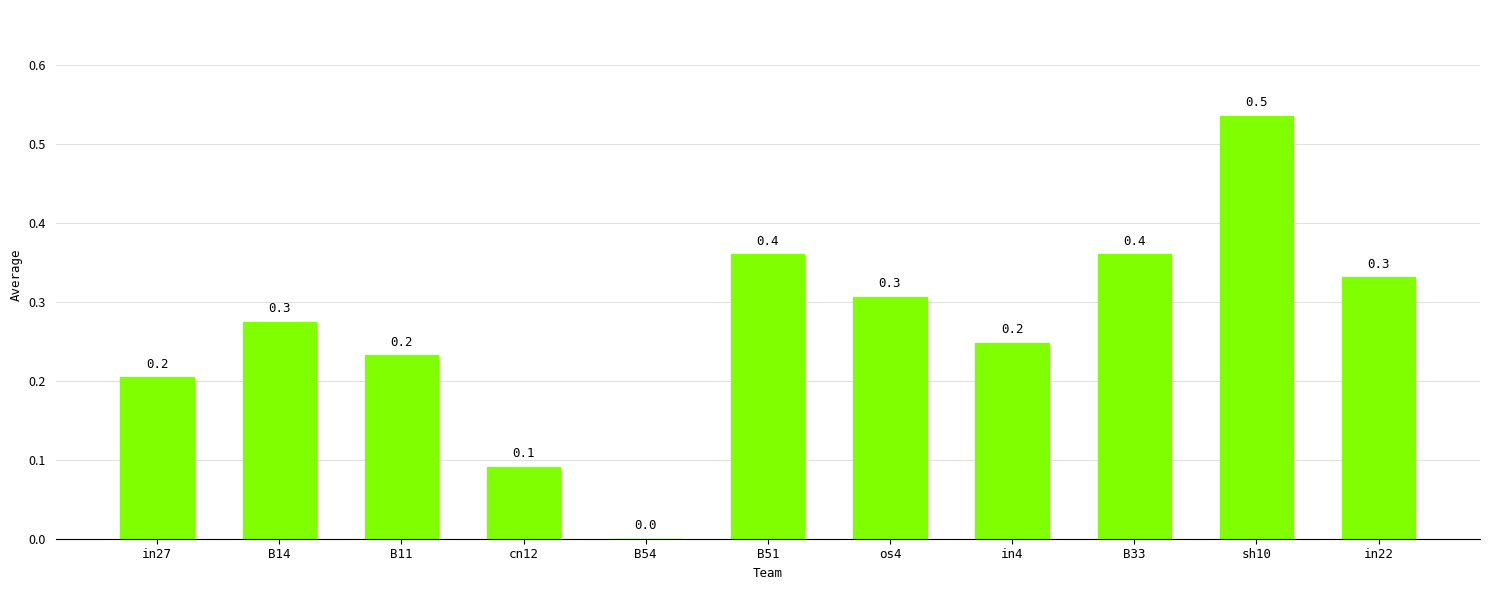

What is the change in value from B14 to B54?

-0.3